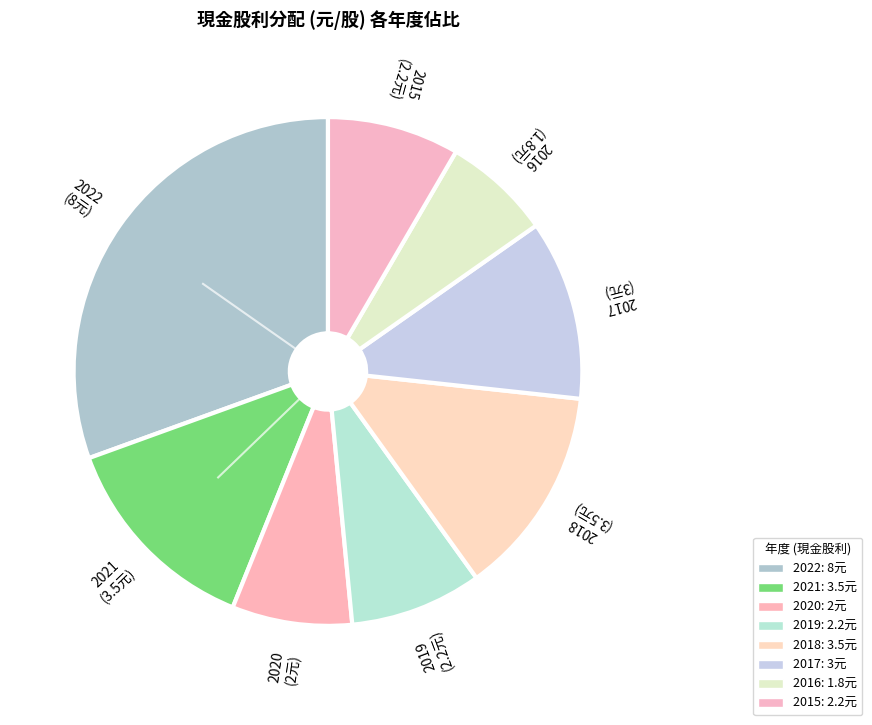

What is the largest slice in the pie chart?

2022